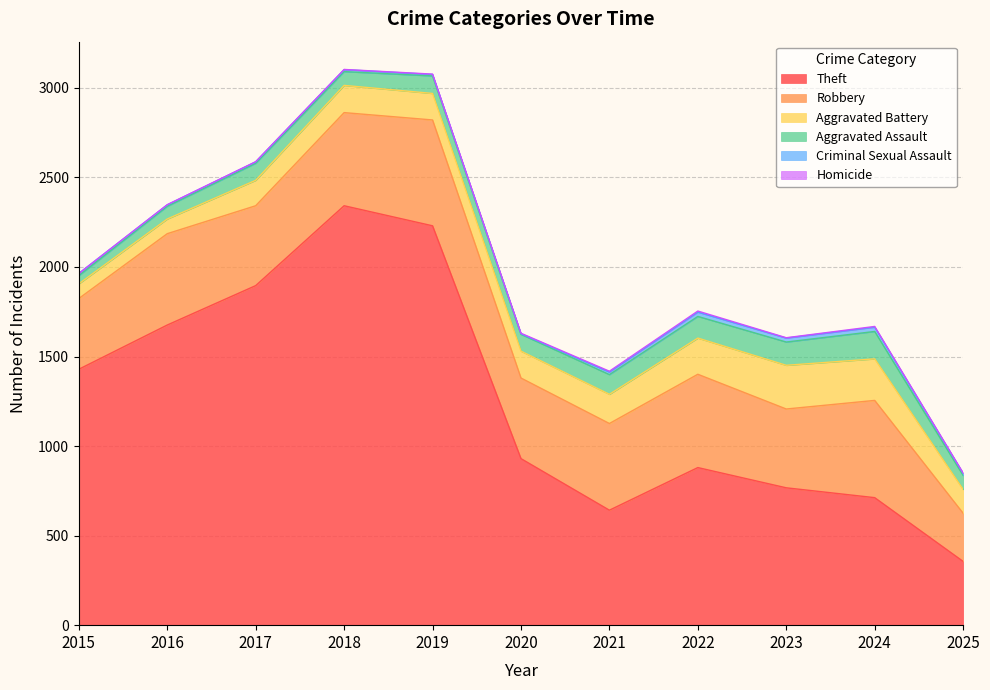

How many interior local valleys does the Aggravated Assault series have?

2